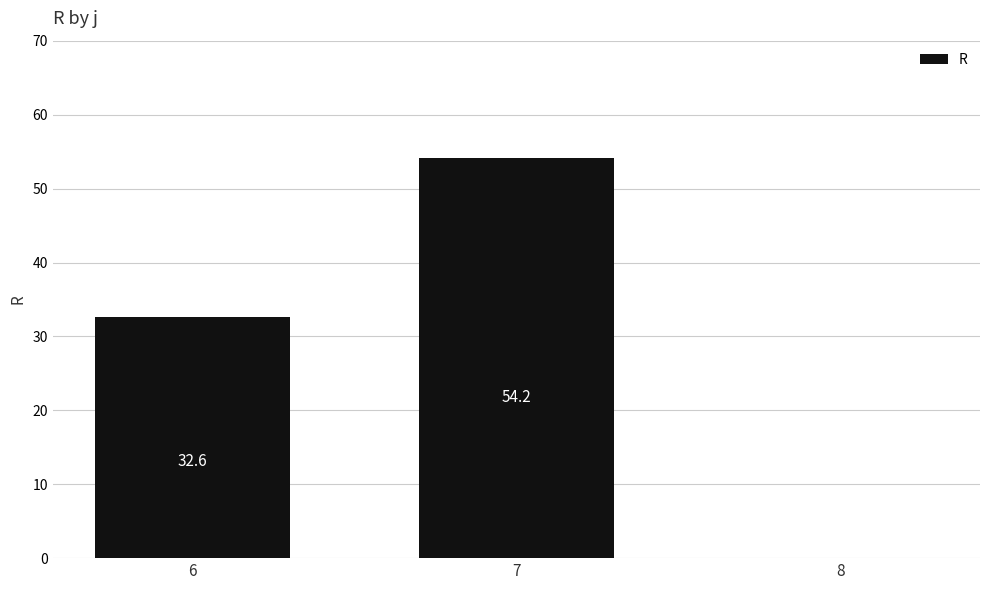

Are the bars horizontal?

No